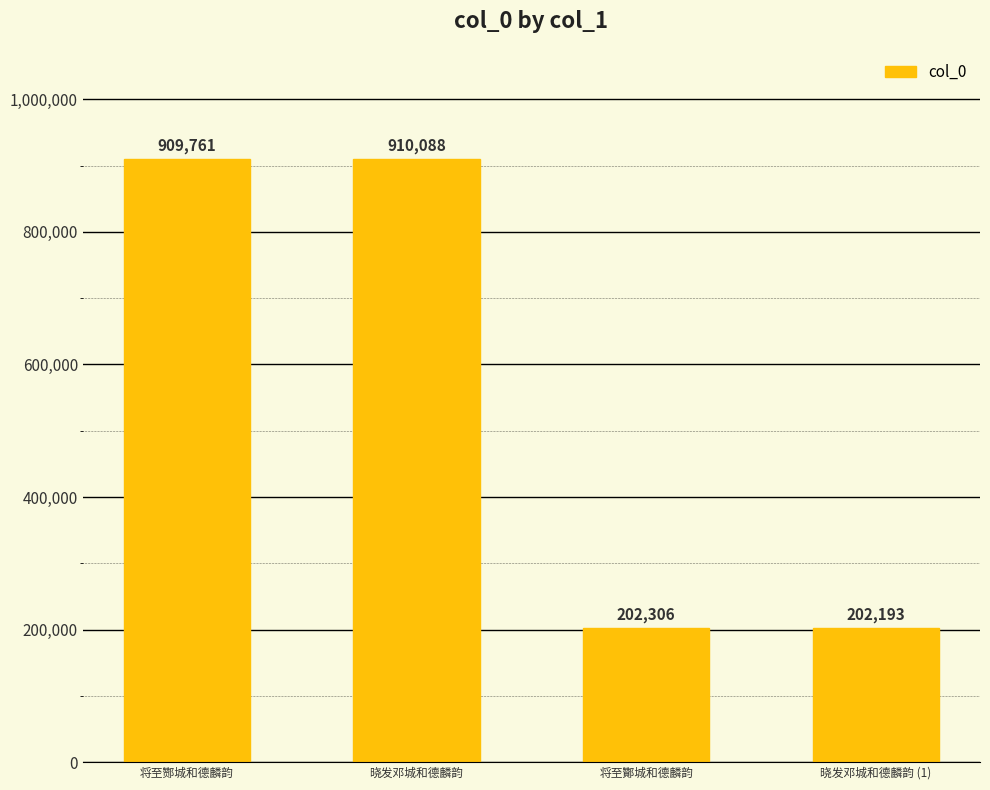

How many data points are less than 909761?

2